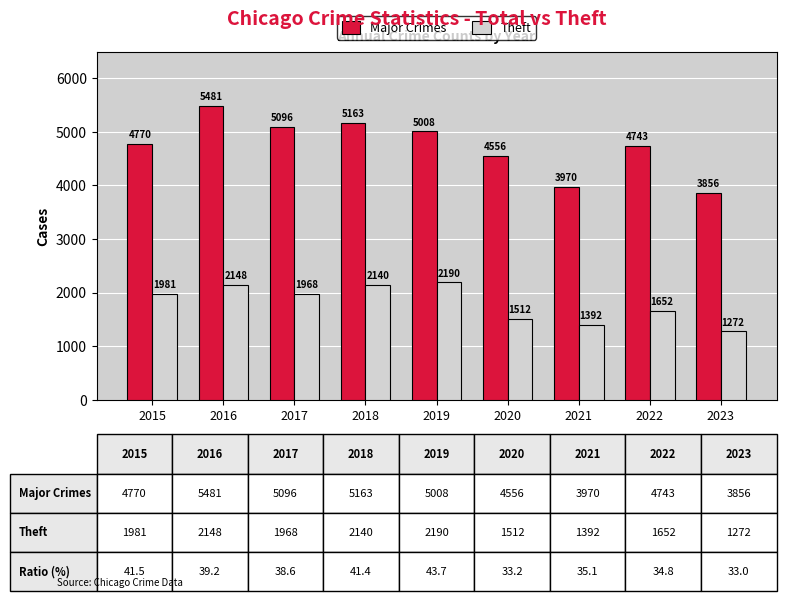

Which series has the largest range (max minus min)?

Major Crimes